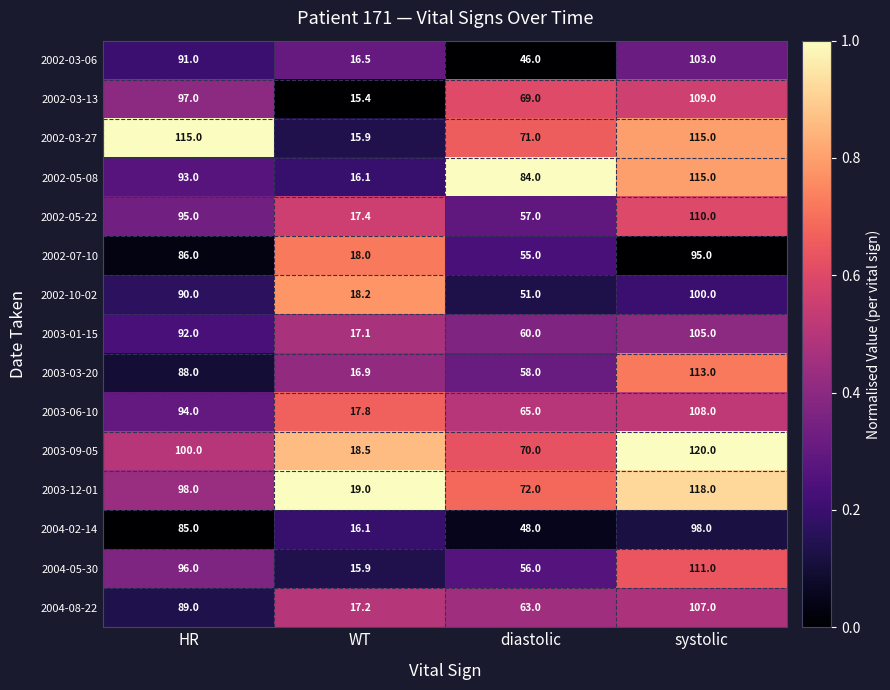

What is the minimum value for 2002-05-08?

16.1